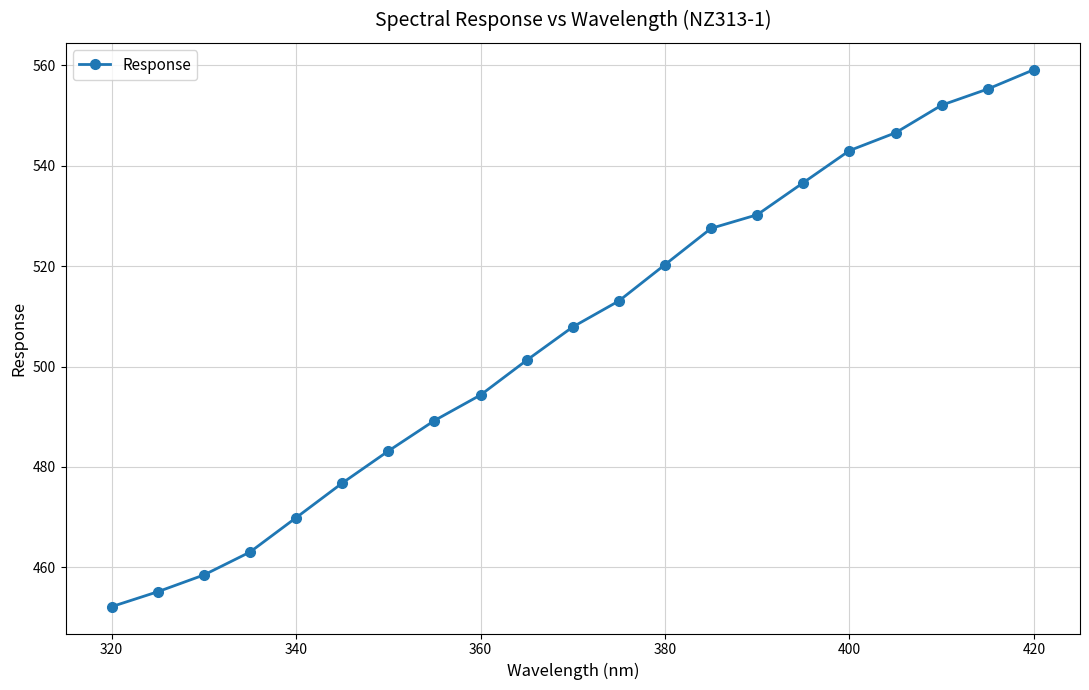

What is the maximum value shown in the chart?

559.1